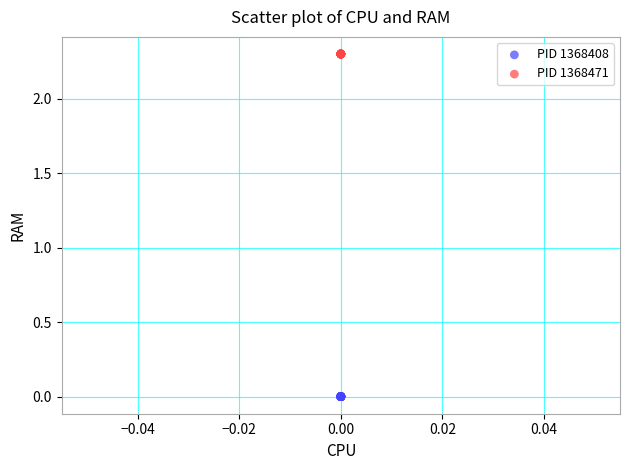

Which series contains the lowest Y value?

PID 1368408